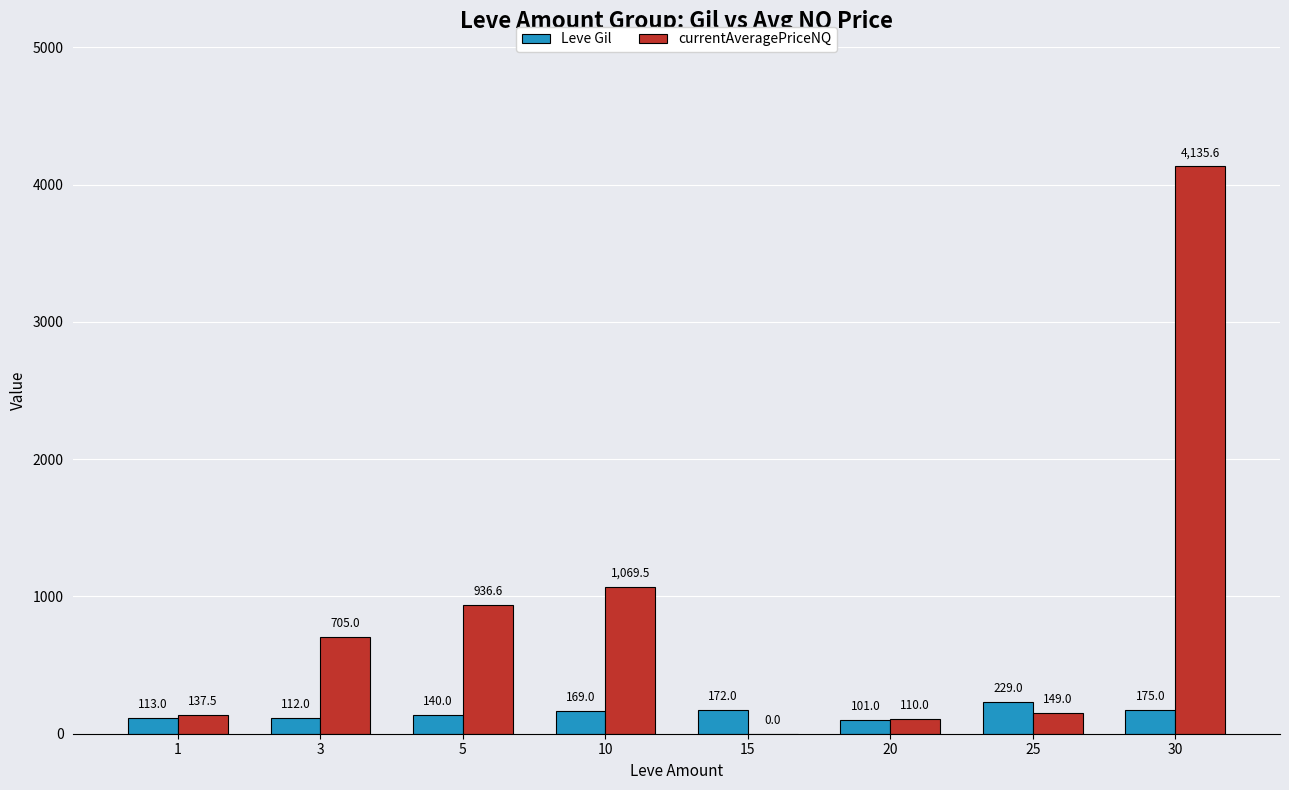

What is the sum of the currentAveragePriceNQ values at 25 and 30?

4284.6